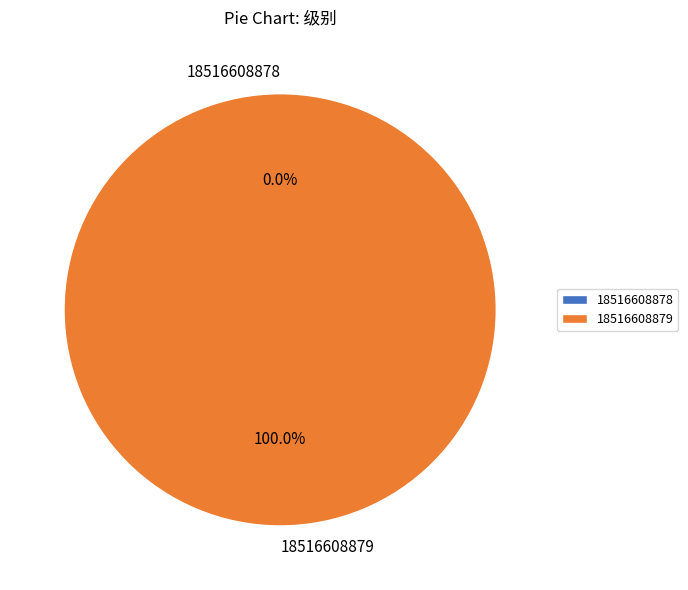

How many segments does this pie chart have?

2